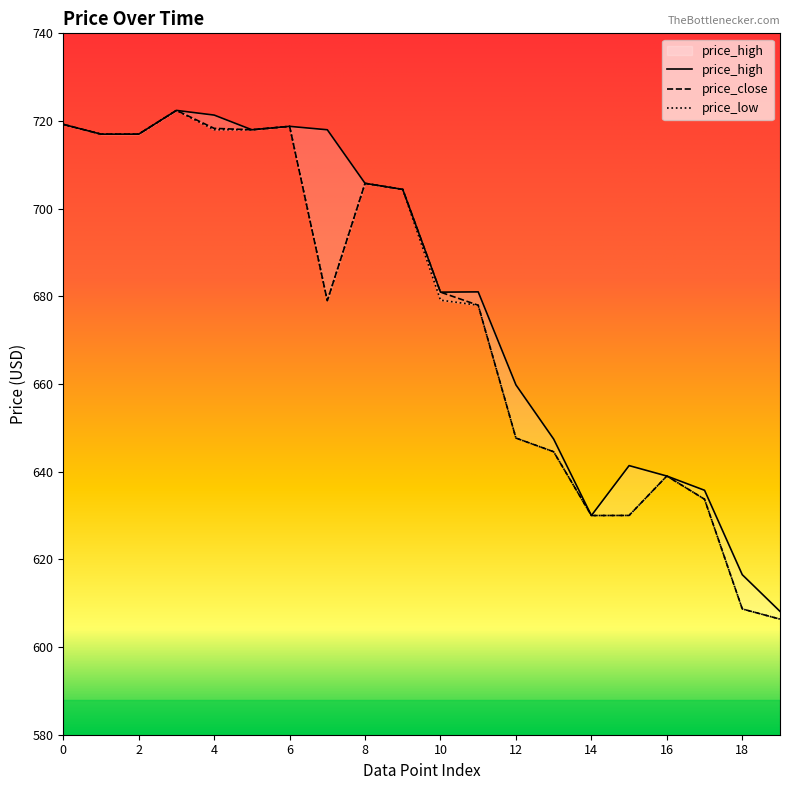

What is the difference between the maximum and minimum values in the price_close series?

116.0